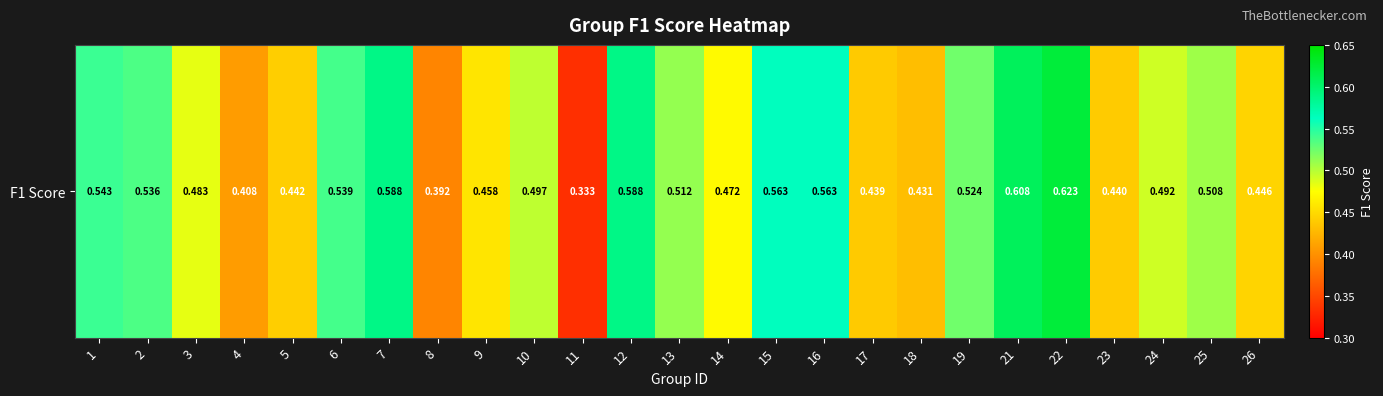

What is the difference between the maximum and minimum values?

0.3